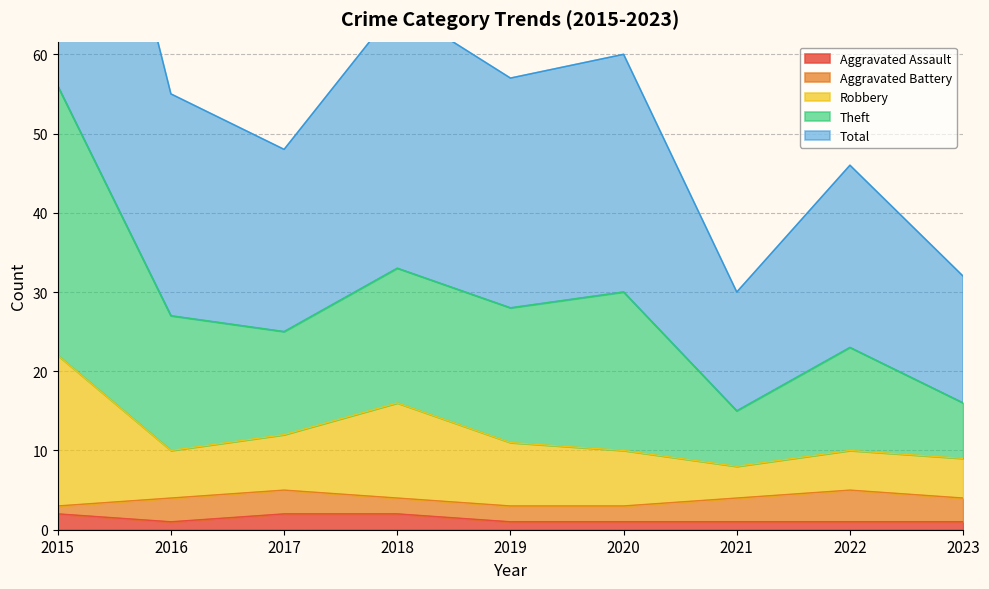

What is the total value across all series at 2018?

117